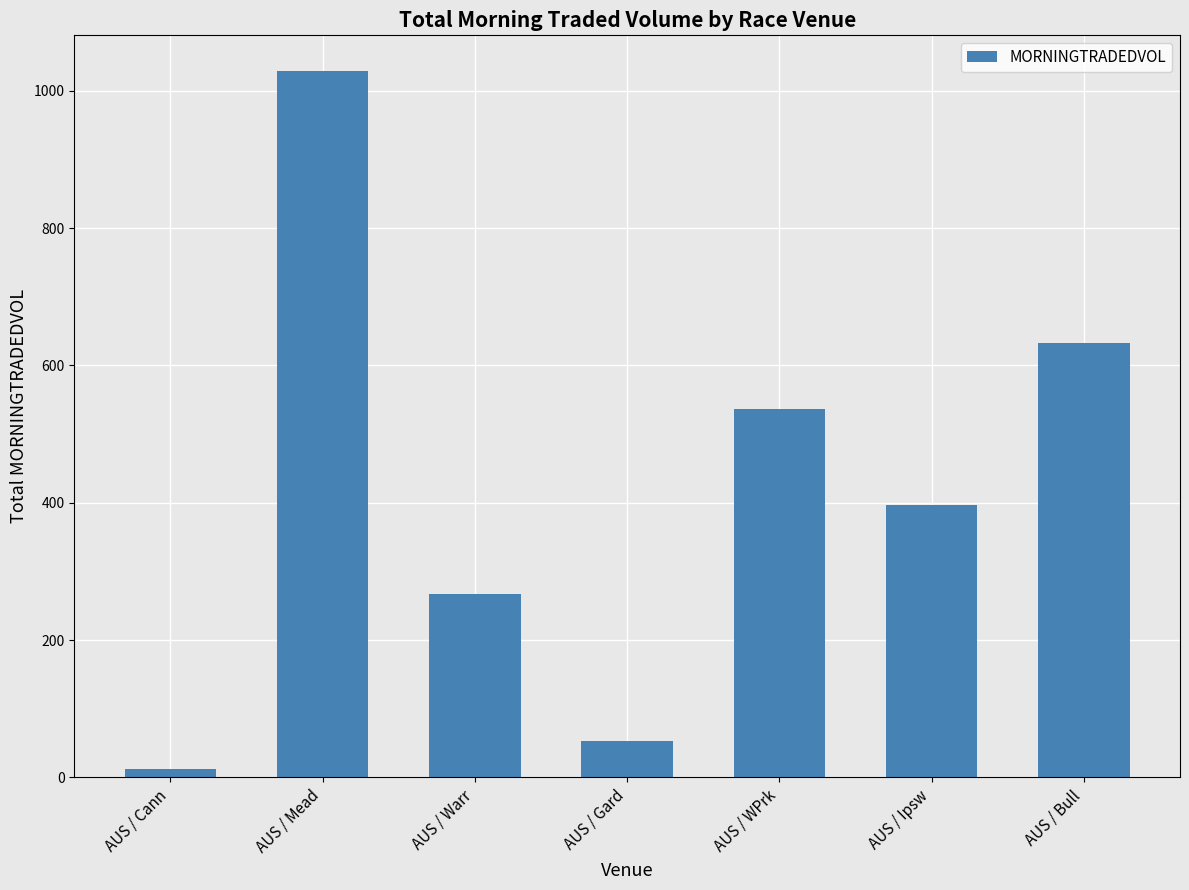

Reading left to right, list all the values displayed in this chart.

12.7	1029.4	267.1	53.3	536.5	397.0	633.0